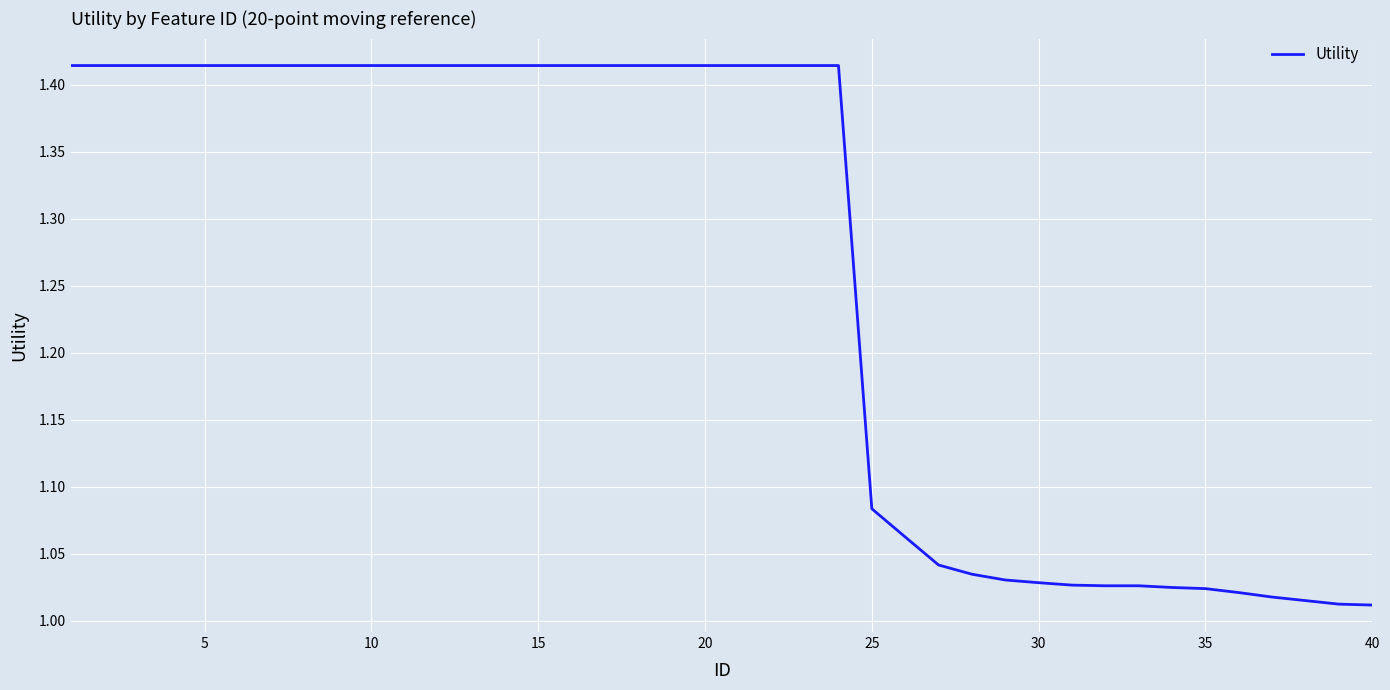

How many lines are shown in the chart?

1